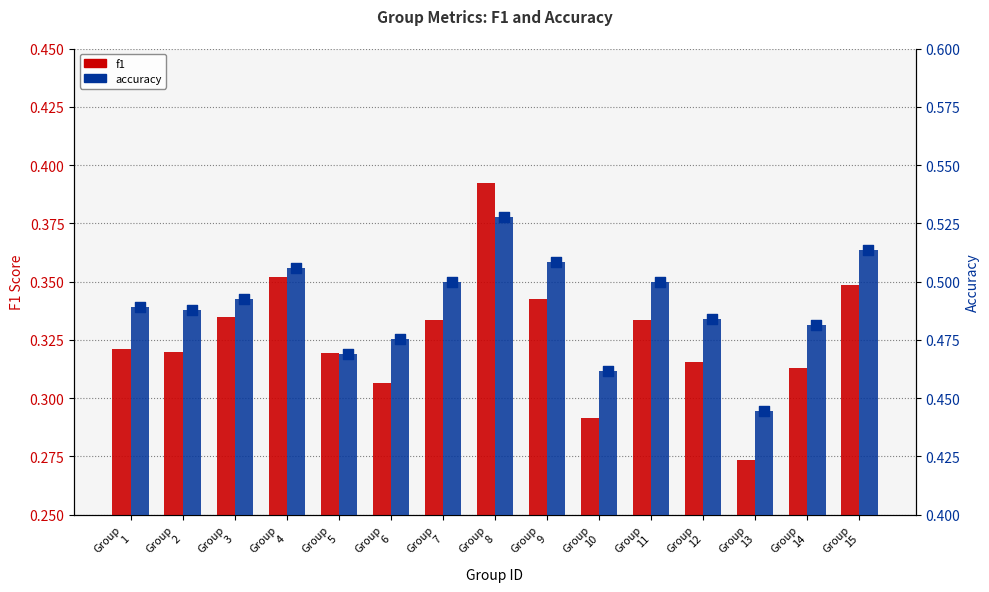

Is the value of accuracy at Group
12 greater than the value of f1 at Group
15?

Yes